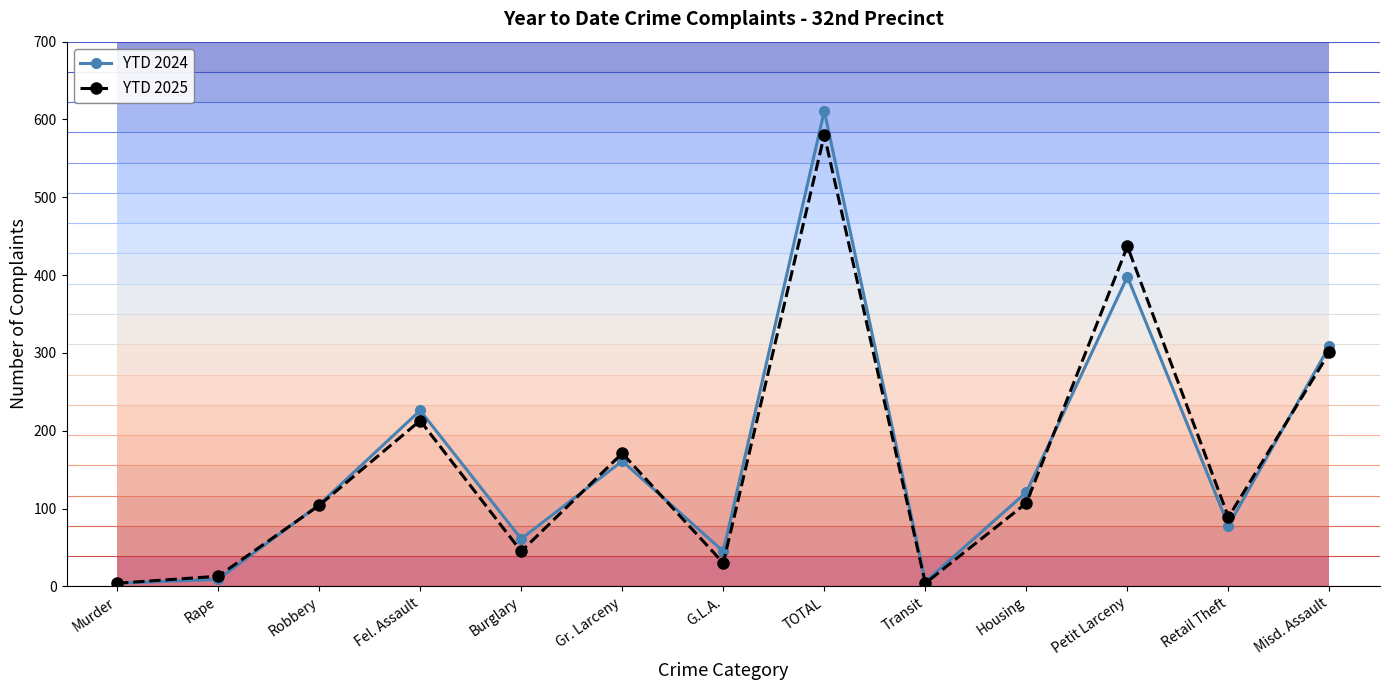

What position from the left is Fel. Assault?

4